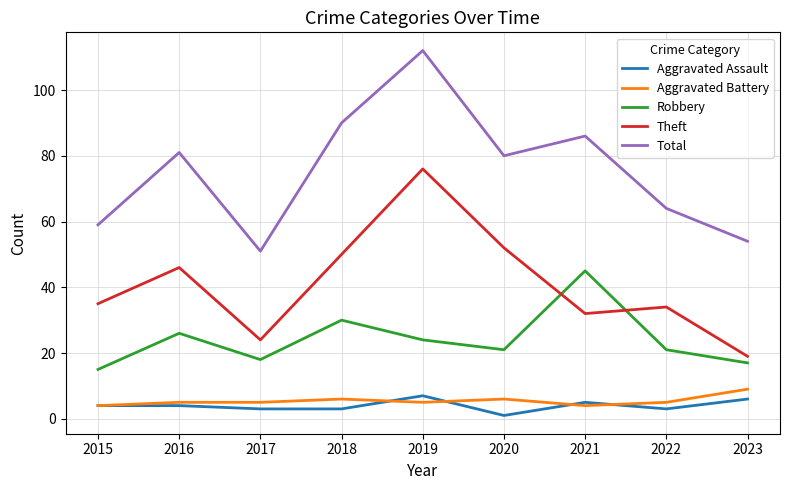

What value does the Aggravated Battery series have at 2021?

4